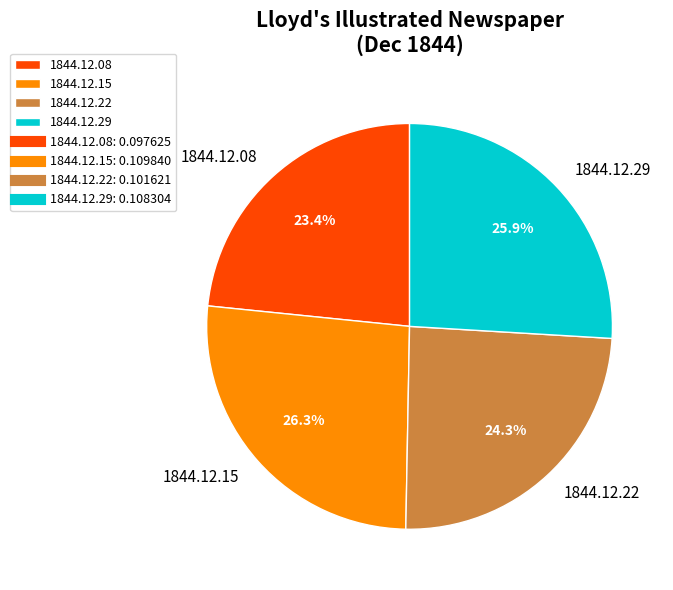

What is the smallest slice in the pie chart?

1844.12.08